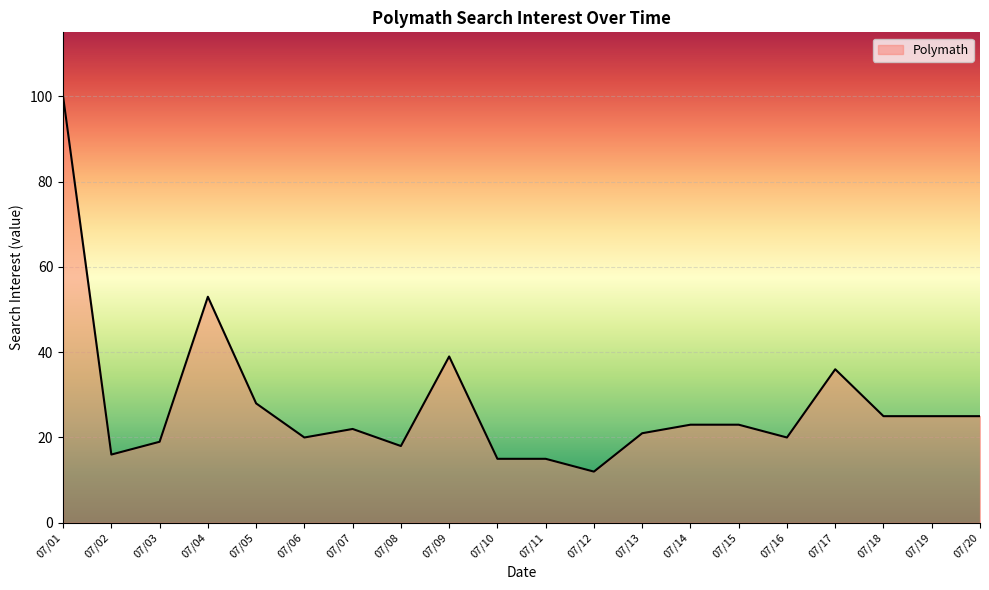

At which category does the data reach its first local valley?

07/02